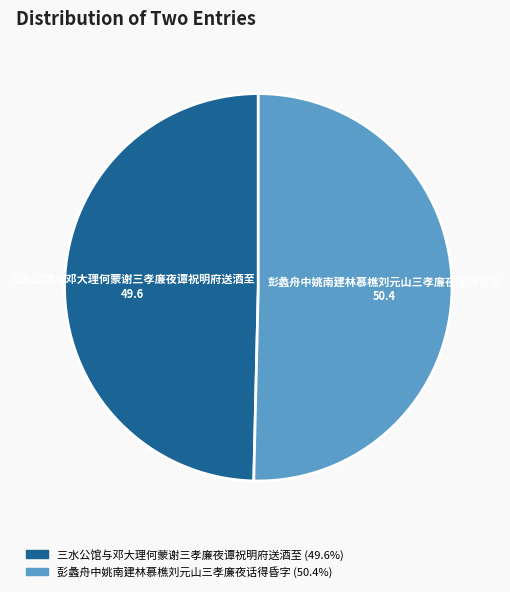

Combined, do 彭蠡舟中姚南建林慕樵刘元山三孝廉夜话得昏字 and 三水公馆与邓大理何蒙谢三孝廉夜谭祝明府送酒至 account for over 50%?

Yes